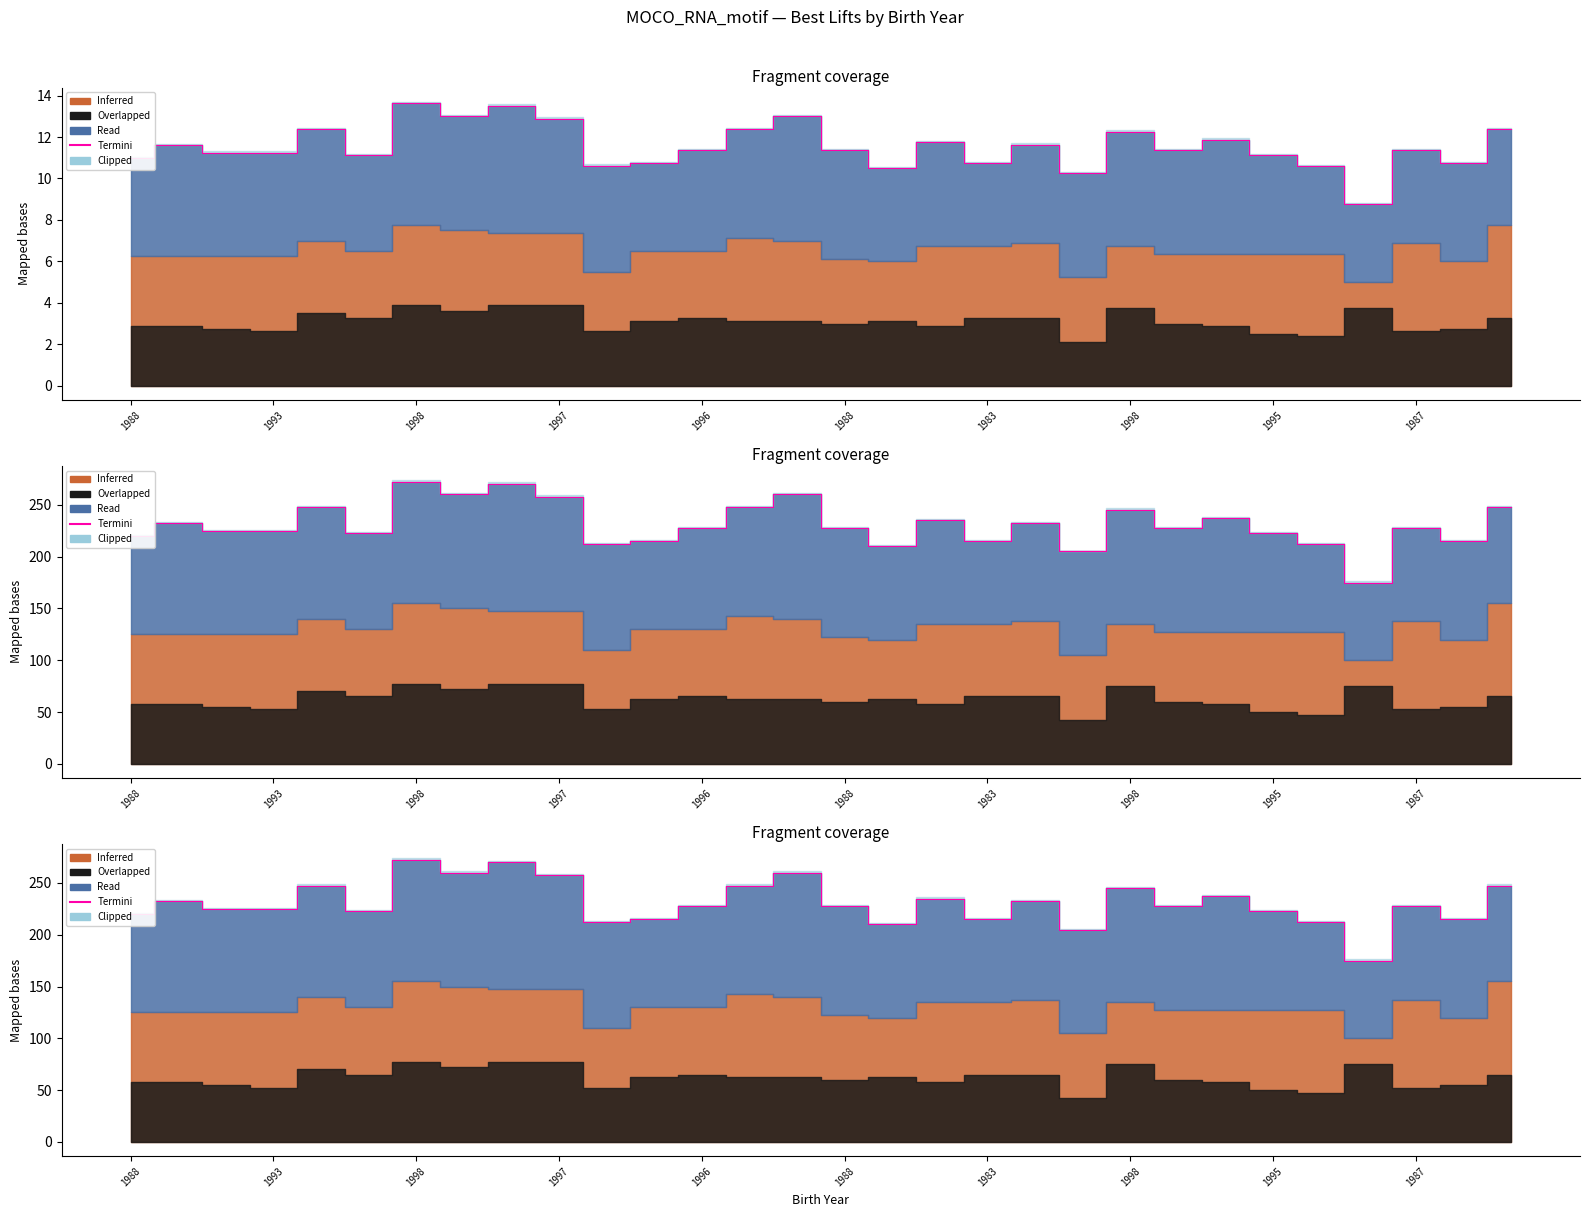

Between 1983 and 14, which is larger?

1983